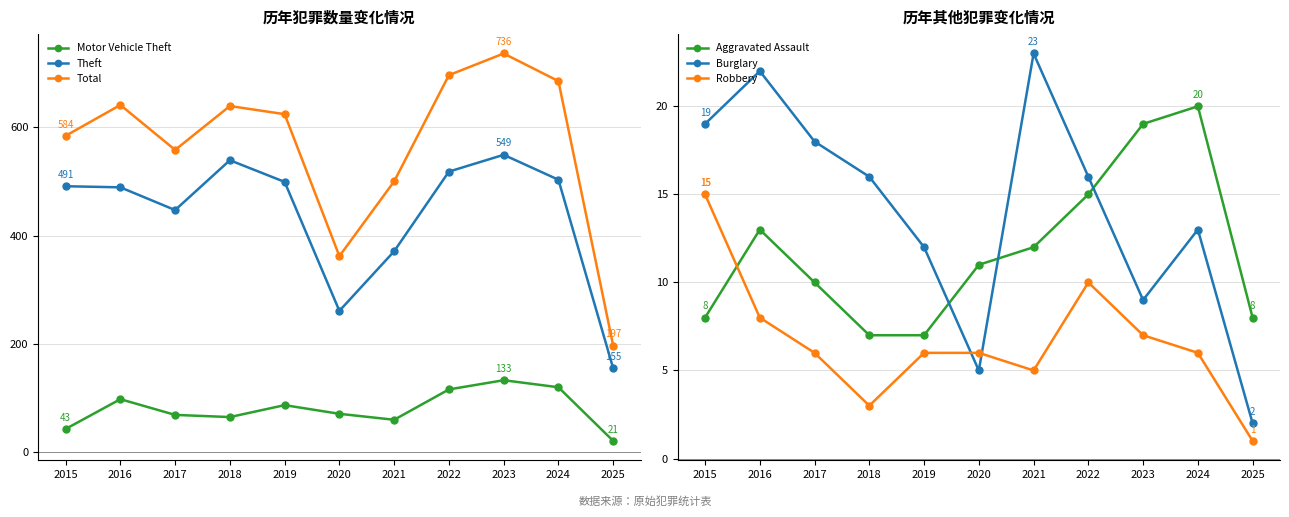

Which series has the largest total across all categories?

Total